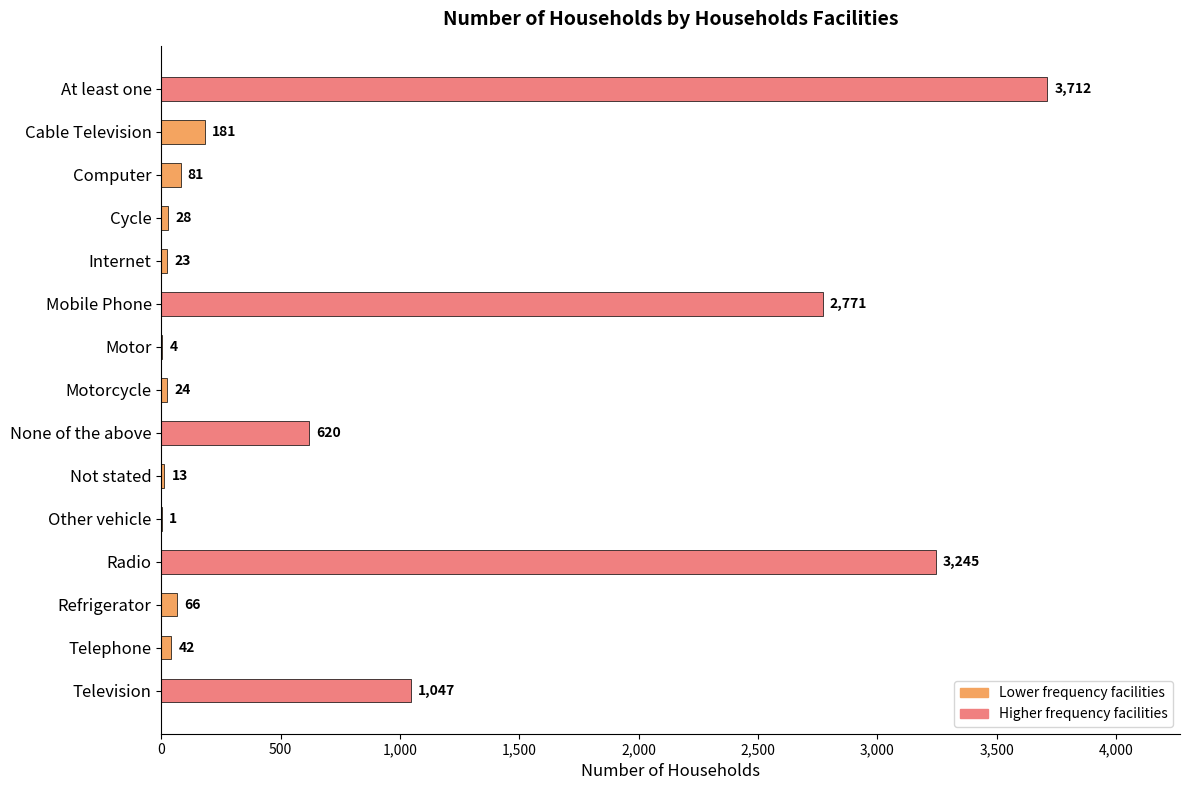

What is the change in value from Mobile Phone to Radio?

+474